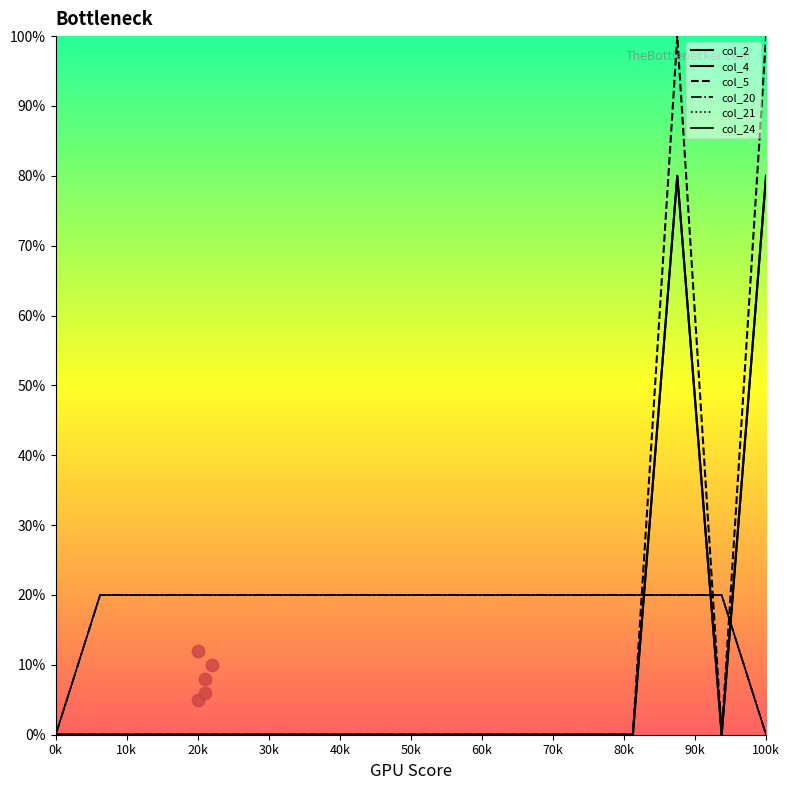

What are all the series names shown in the legend?

col_2, col_4, col_5, col_20, col_21, col_24